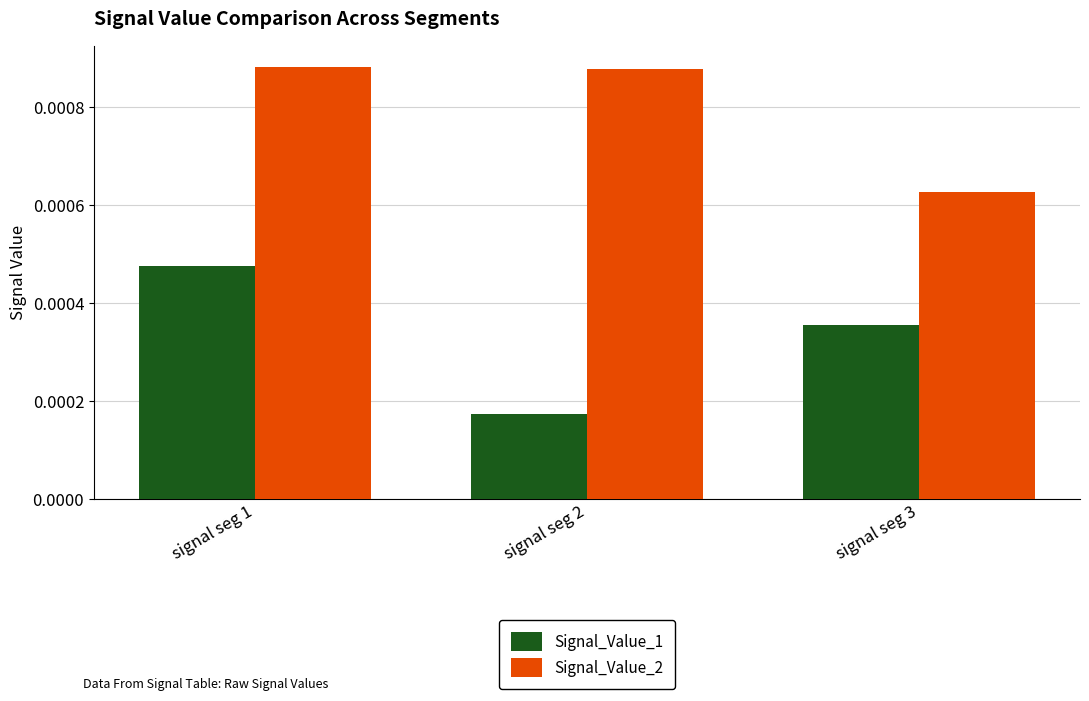

Which series has the largest range (max minus min)?

Signal_Value_1